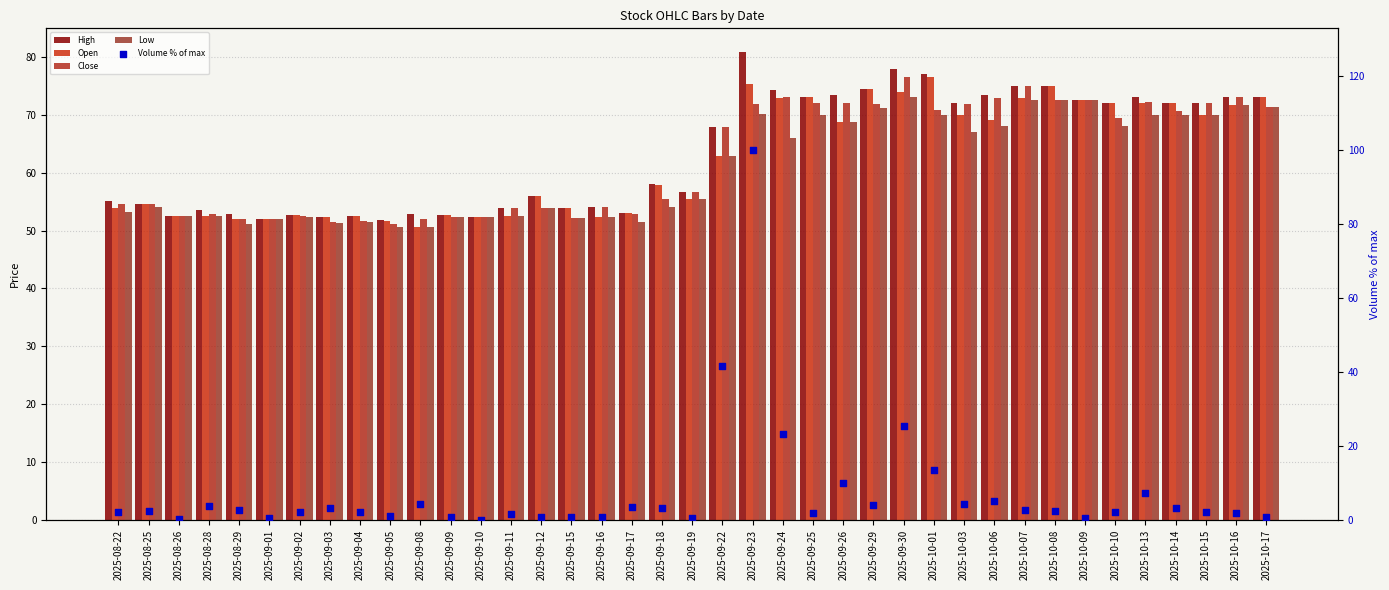

What is the total value across all series at 2025-08-22?

218.9